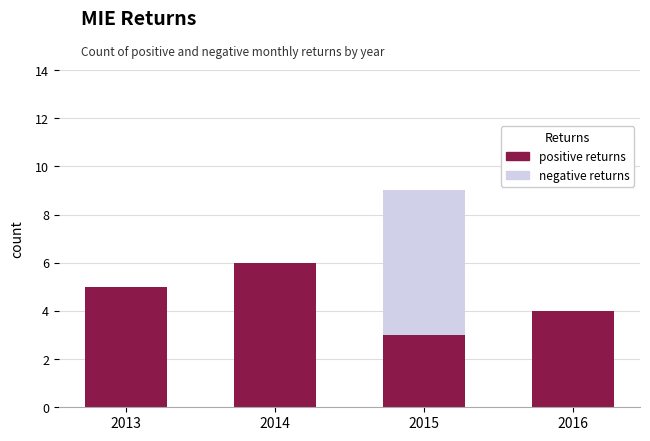

What is the lowest value of the positive returns series?

3